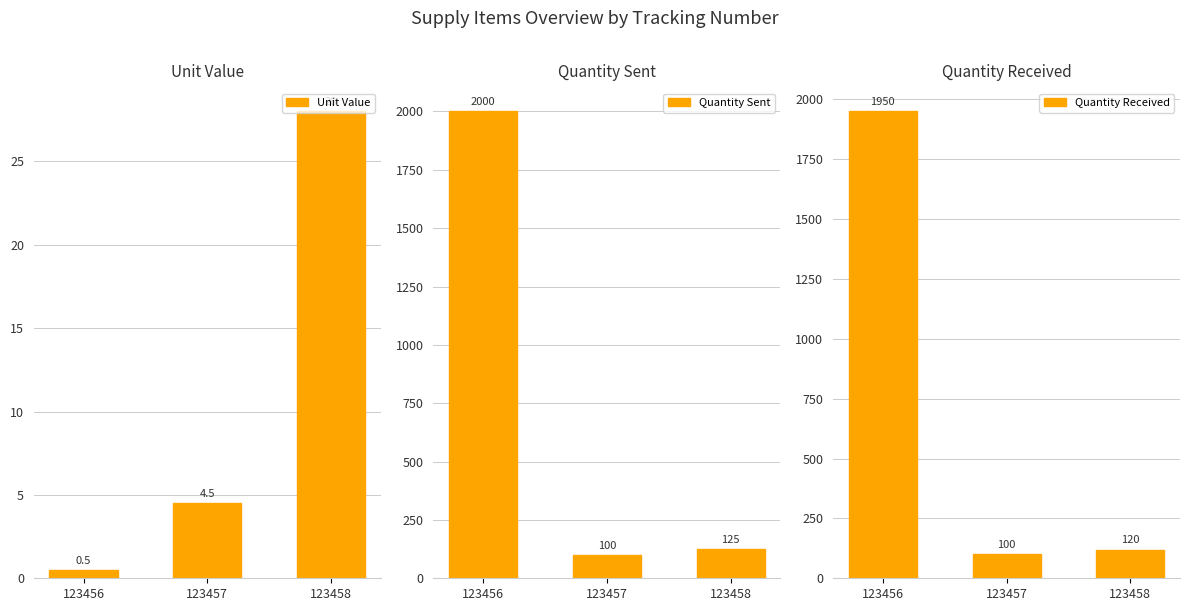

The Unit Value series shows 0.5 at 123456. True or false?

True